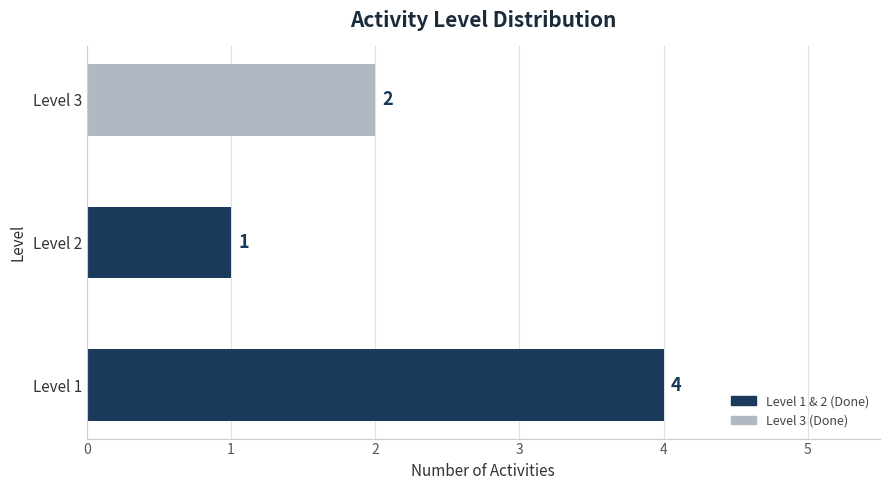

Reading bottom to top, list all the values displayed in this chart.

Level 1=4	Level 2=1	Level 3=2